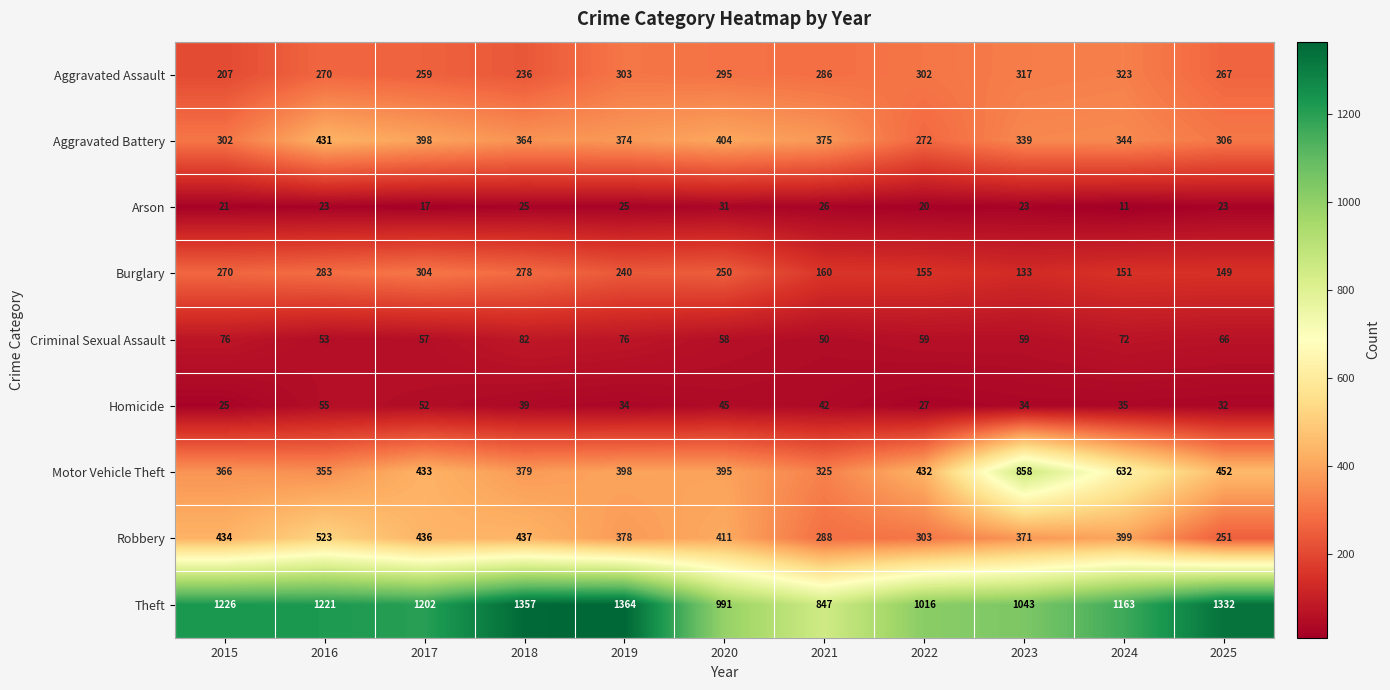

What is the difference between the maximum and minimum values in the Theft series?

517